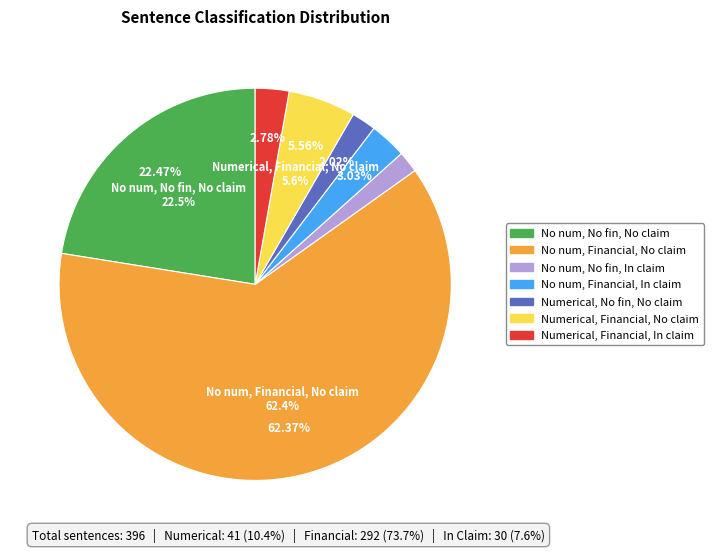

Count the number of slices in the pie.

7